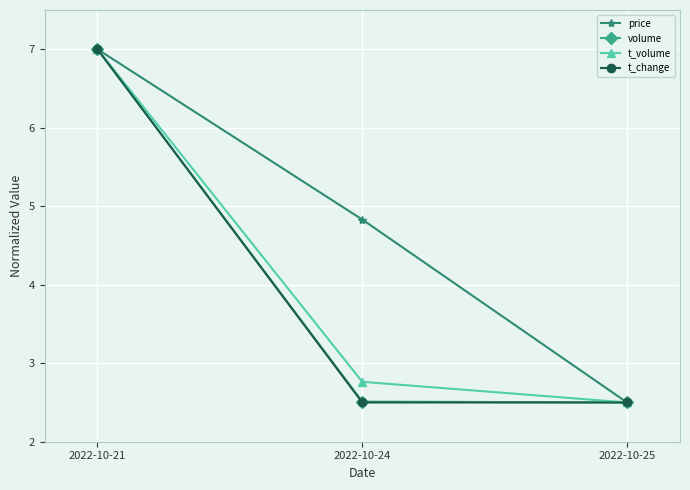

How many lines are shown in the chart?

4